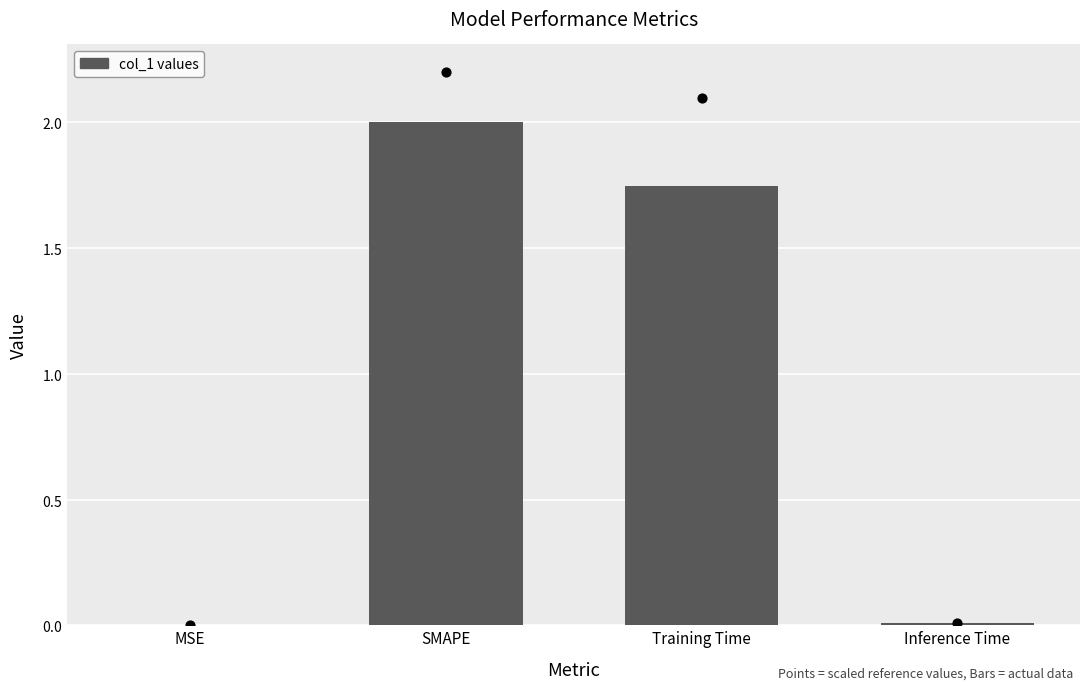

What is the change in value from Training Time to Inference Time?

-1.7